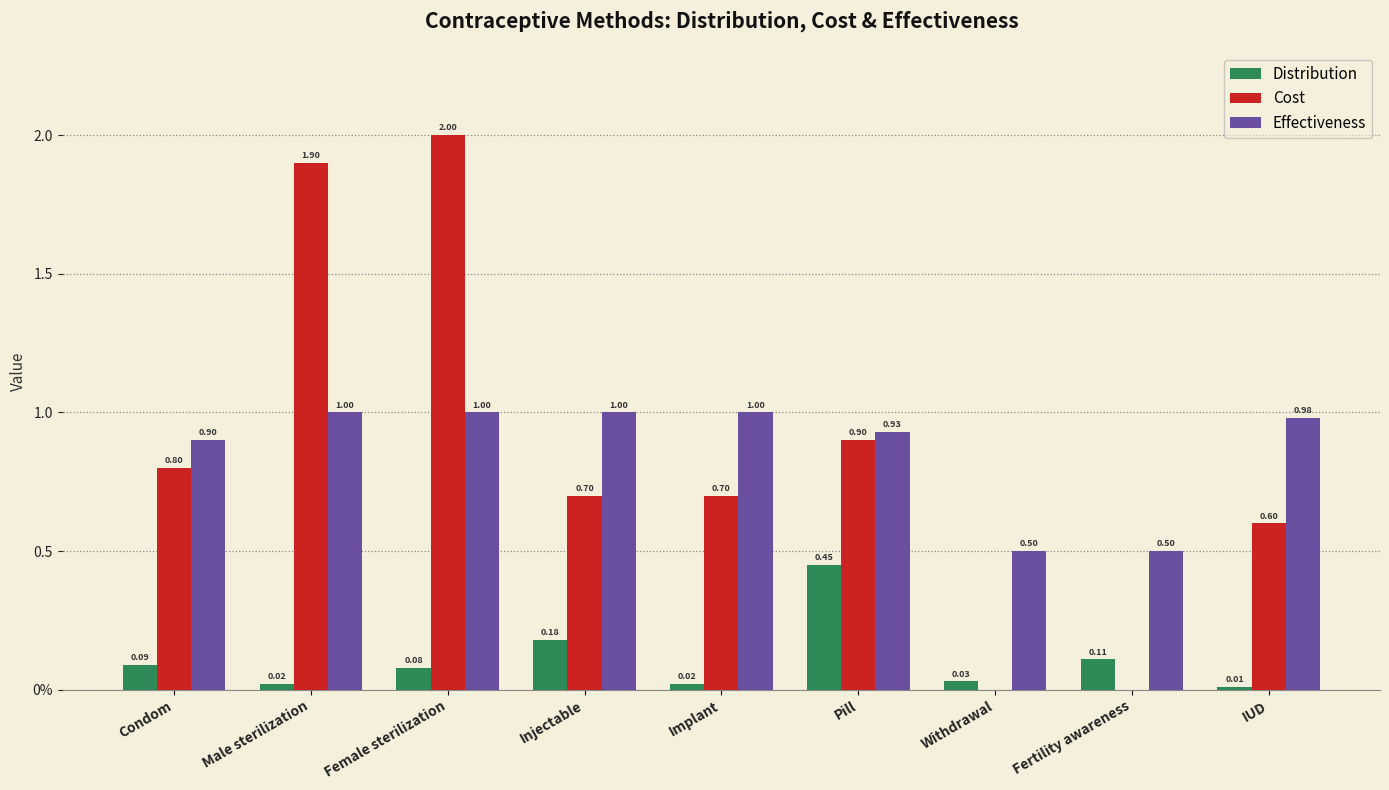

What are all the series names shown in the legend?

Distribution, Cost, Effectiveness